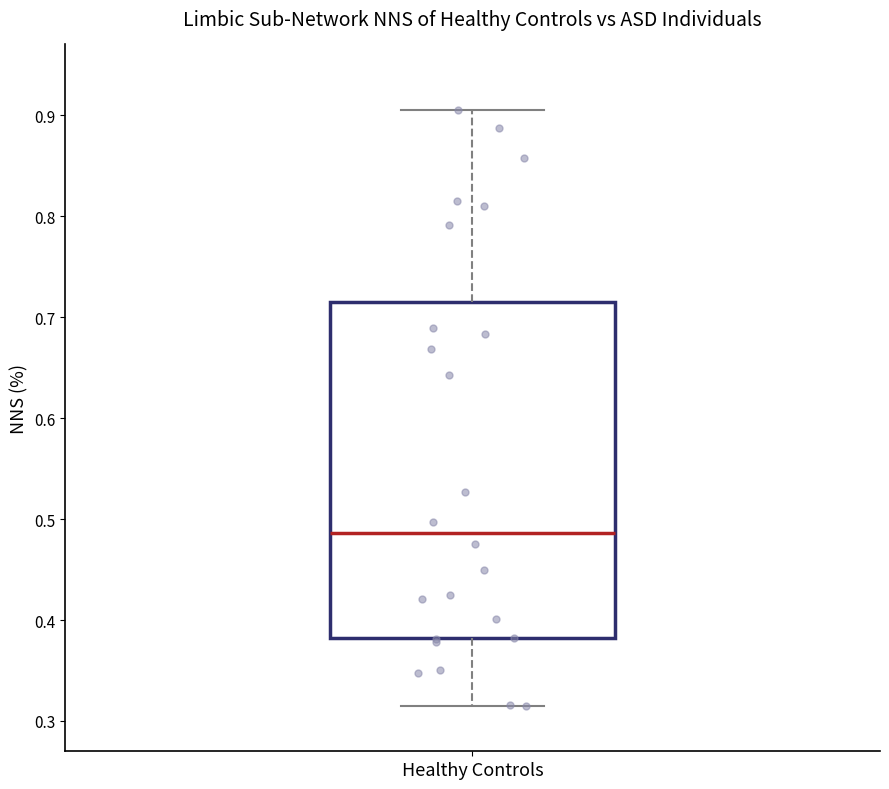

Where does the upper whisker of the box for Healthy Controls end on the y-axis? The values are not printed on the chart, so give them approximately, as read against the axis.

0.90